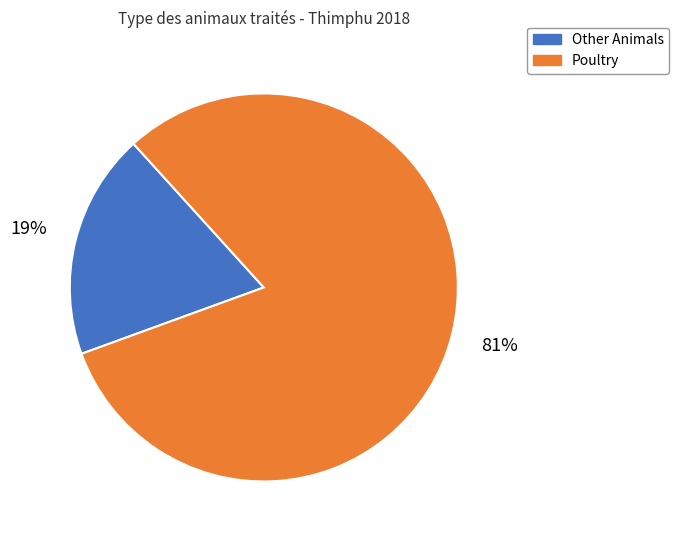

To the nearest percent, what is the average slice percentage?

50%